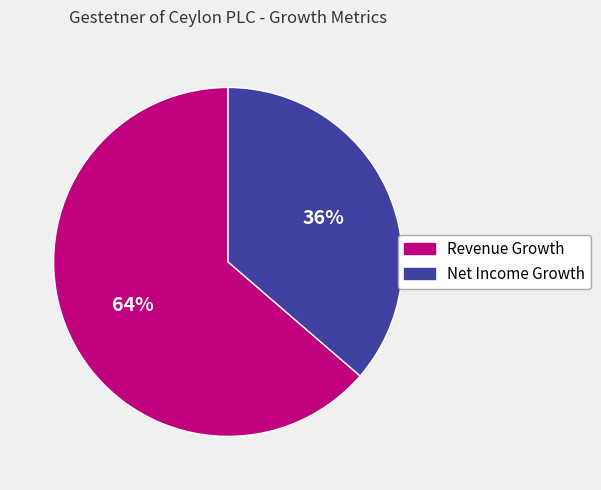

To the nearest percent, what is the average slice percentage?

50%